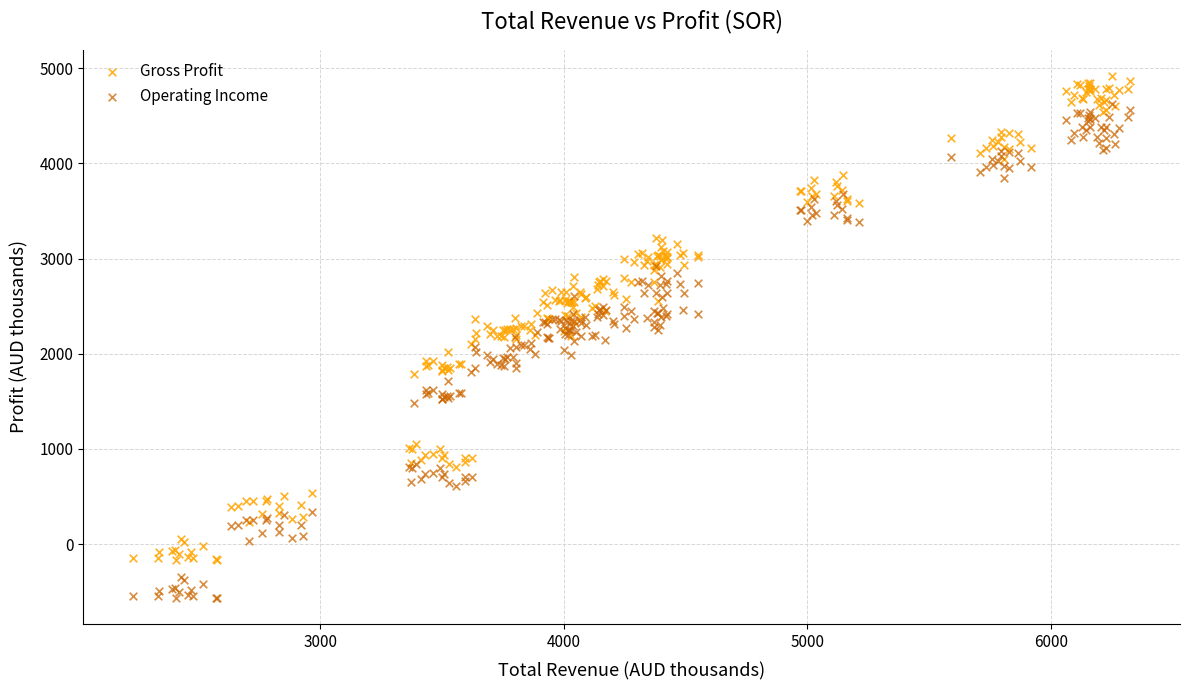

Count the number of points in this scatter plot.

450